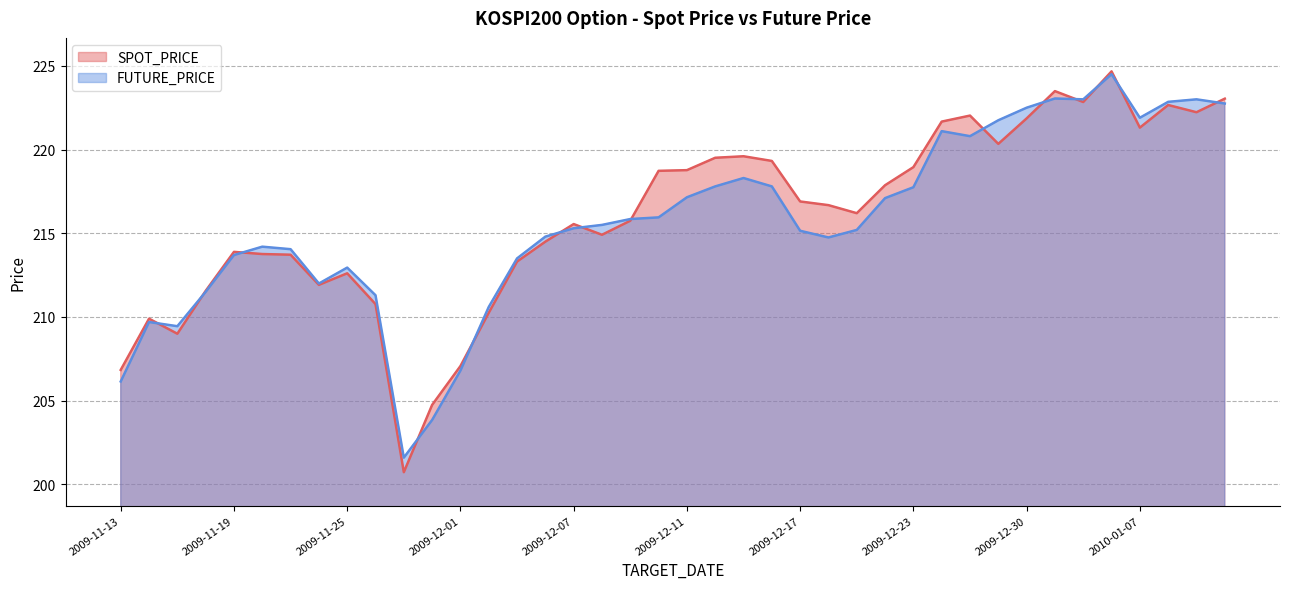

Is it true that SPOT_PRICE equals 150.5 at 2010-01-12?

False